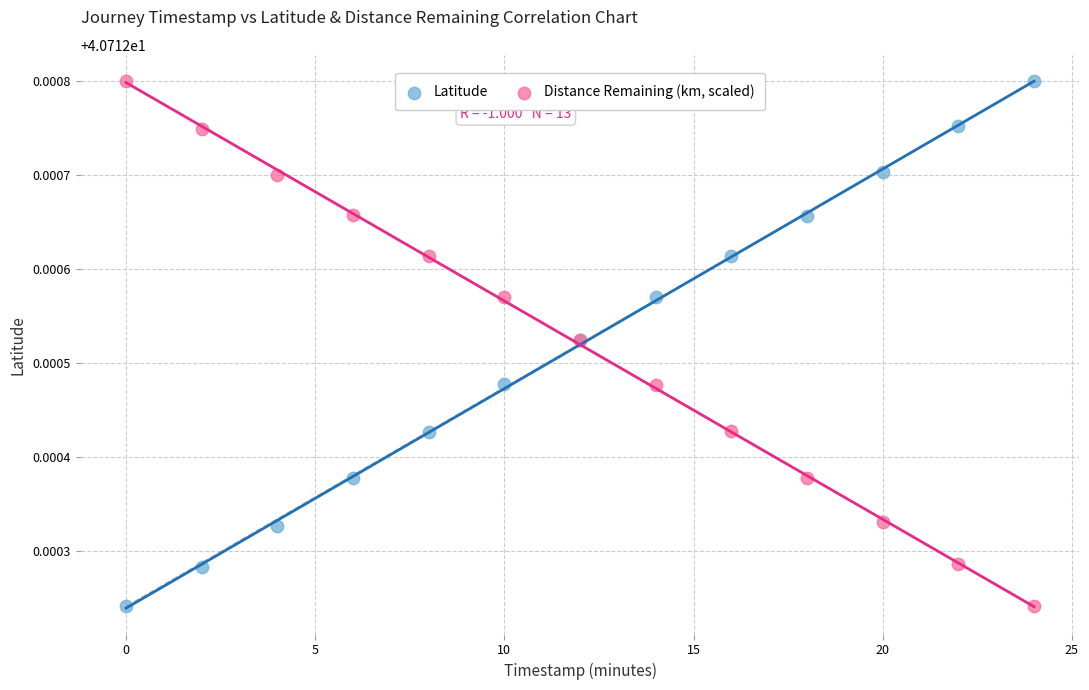

What is the X range (max minus min) for the scatter plot?

24.0